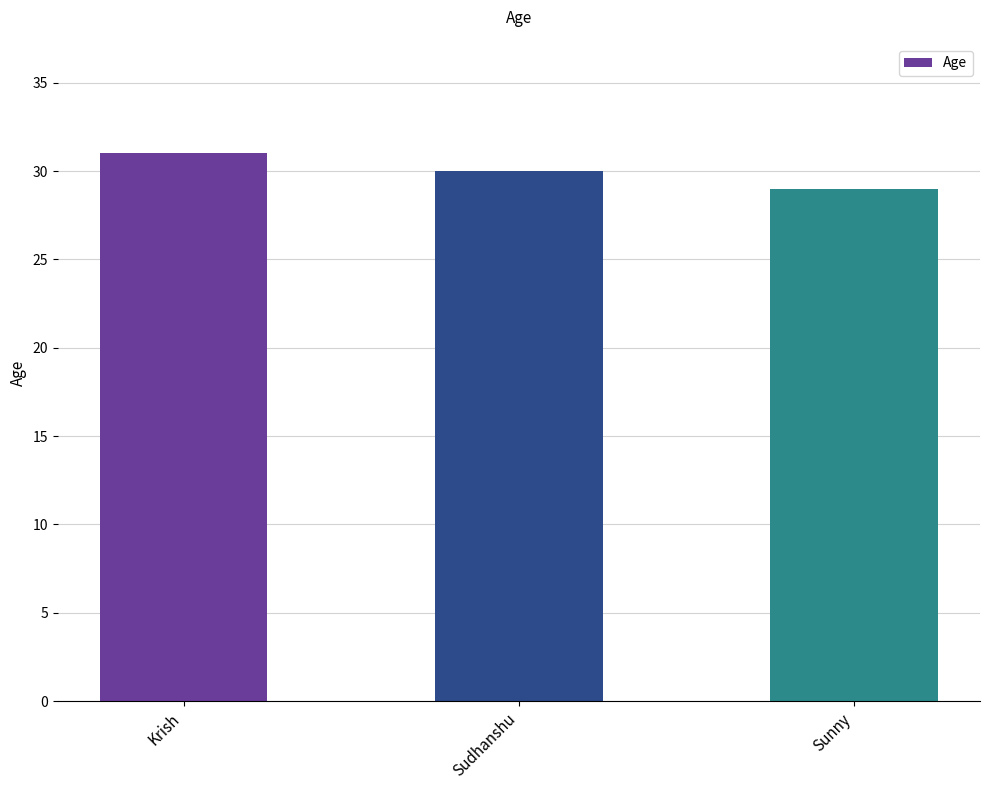

Which label corresponds to the smallest value in the chart?

Sunny